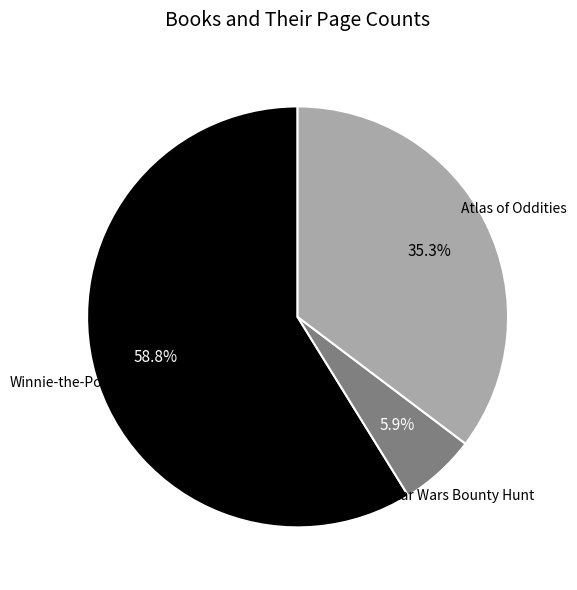

Is there any slice that represents more than half of the pie?

Yes